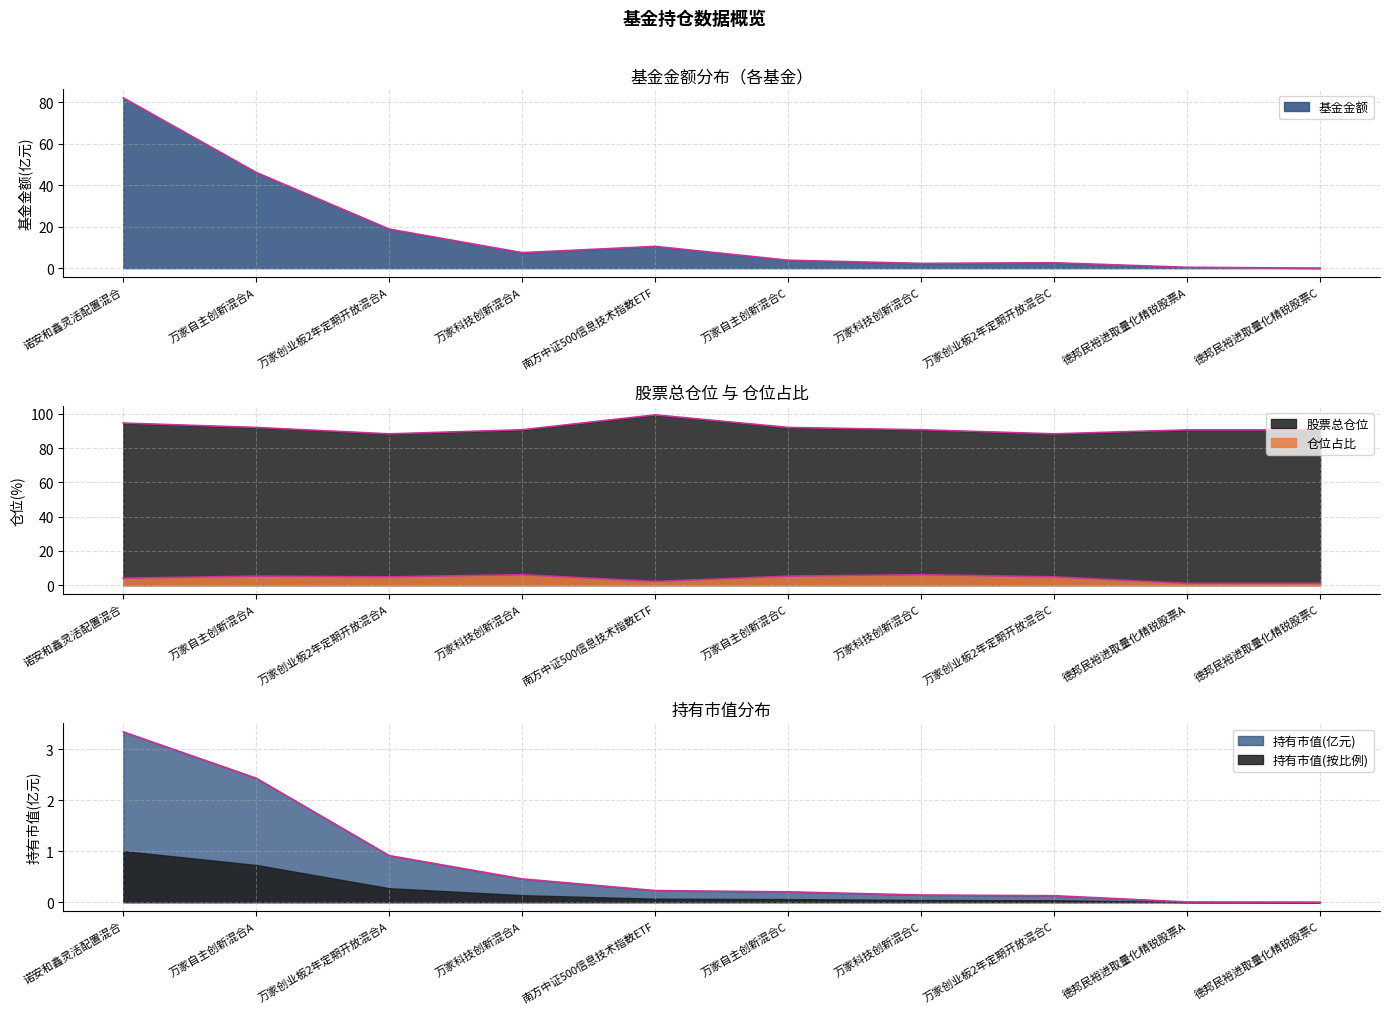

True or false: 仓位占比 has more than 1 points higher than both neighbors.

True